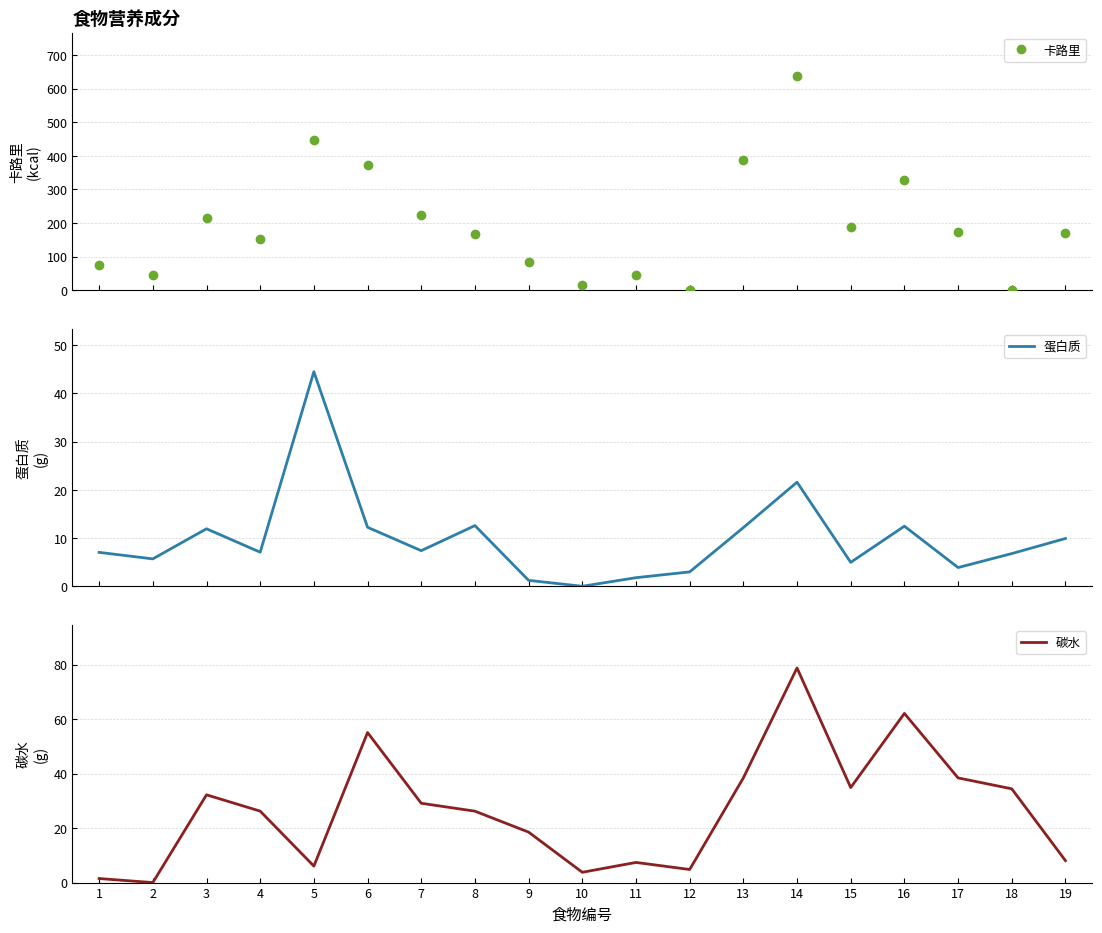

Between 8 and 7, which is larger?

7